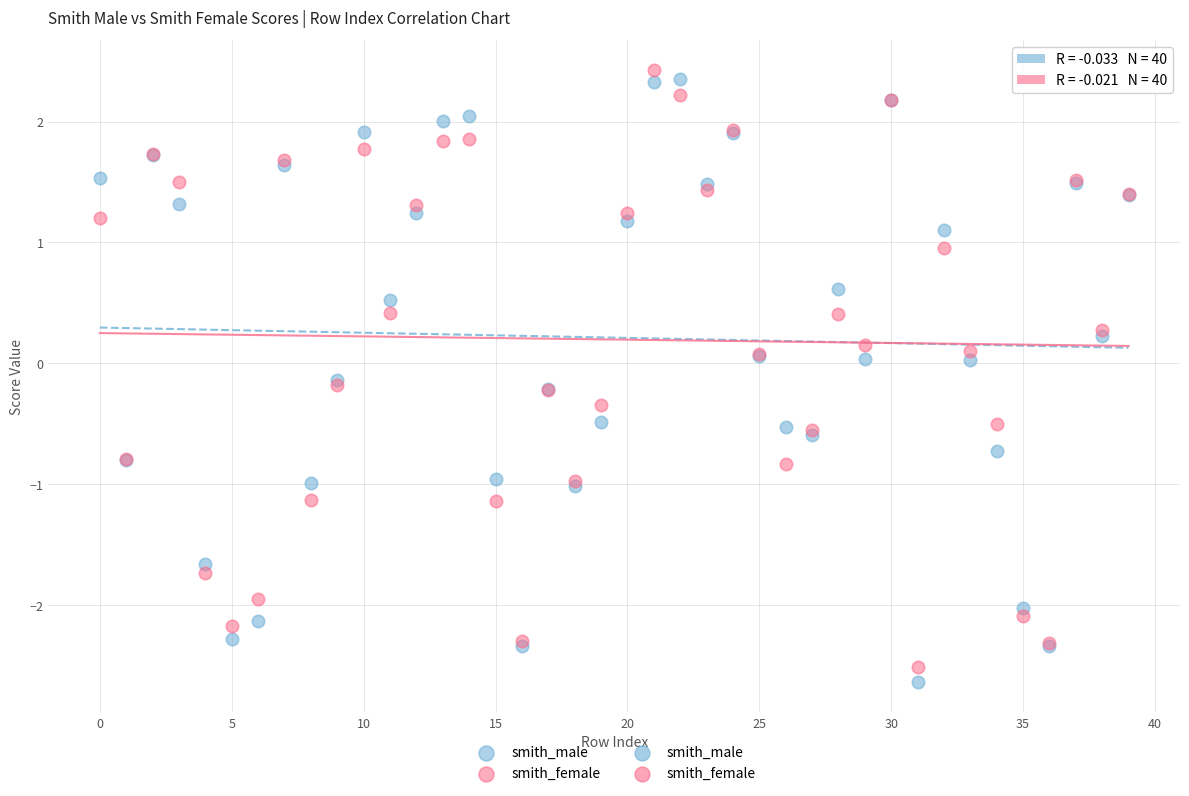

Which series has the widest spread of Y values?

smith_male